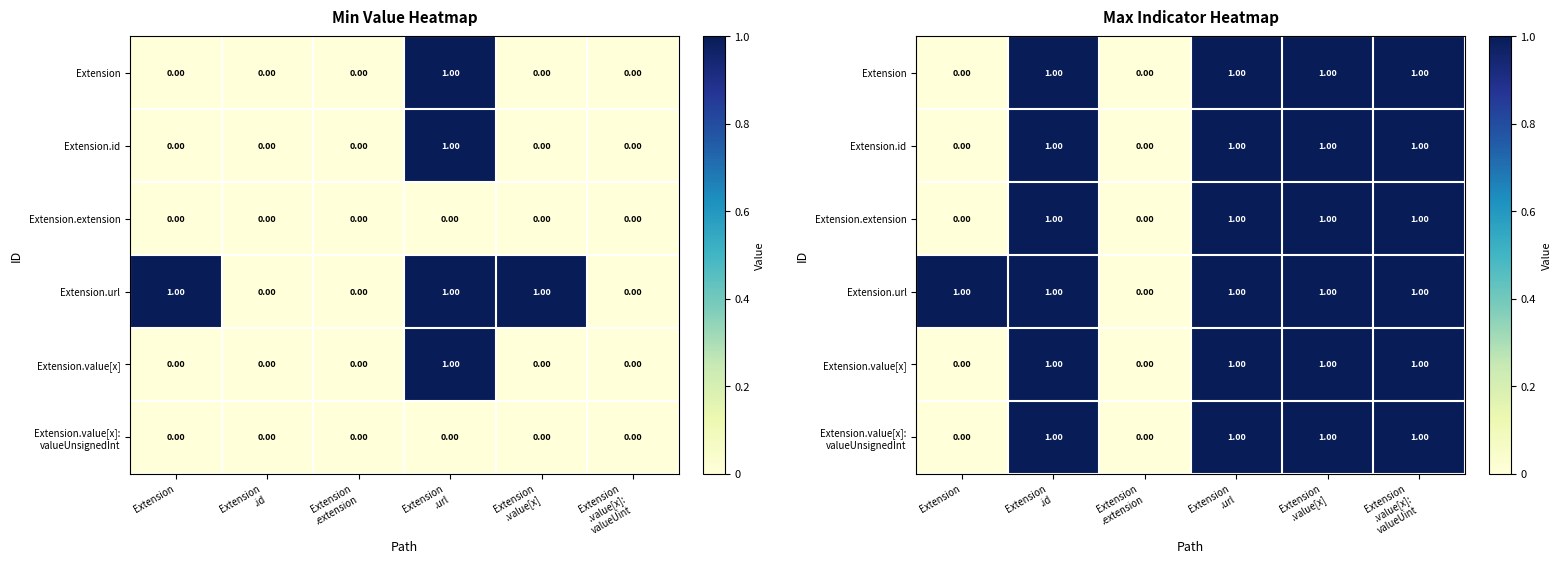

Which series has the largest total across all categories?

Extension.url